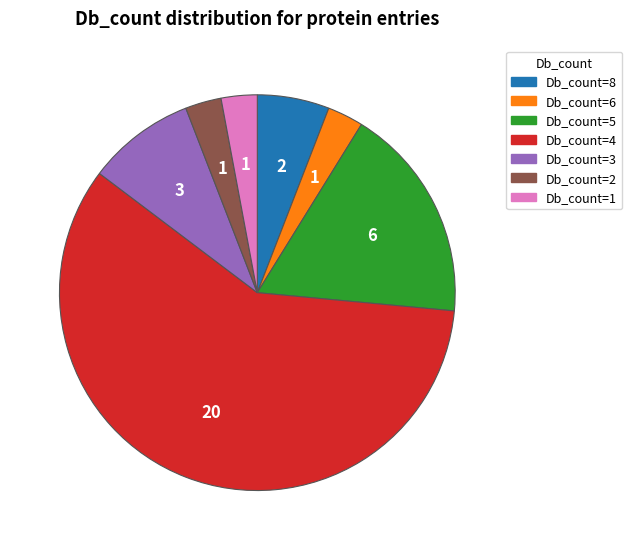

Which slice is the largest?

Db_count=4